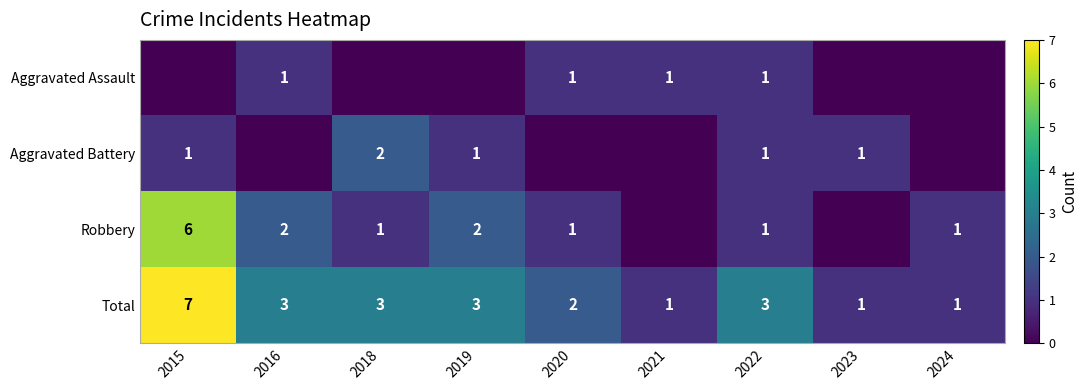

Is it true that Total equals 1 at 2020?

False